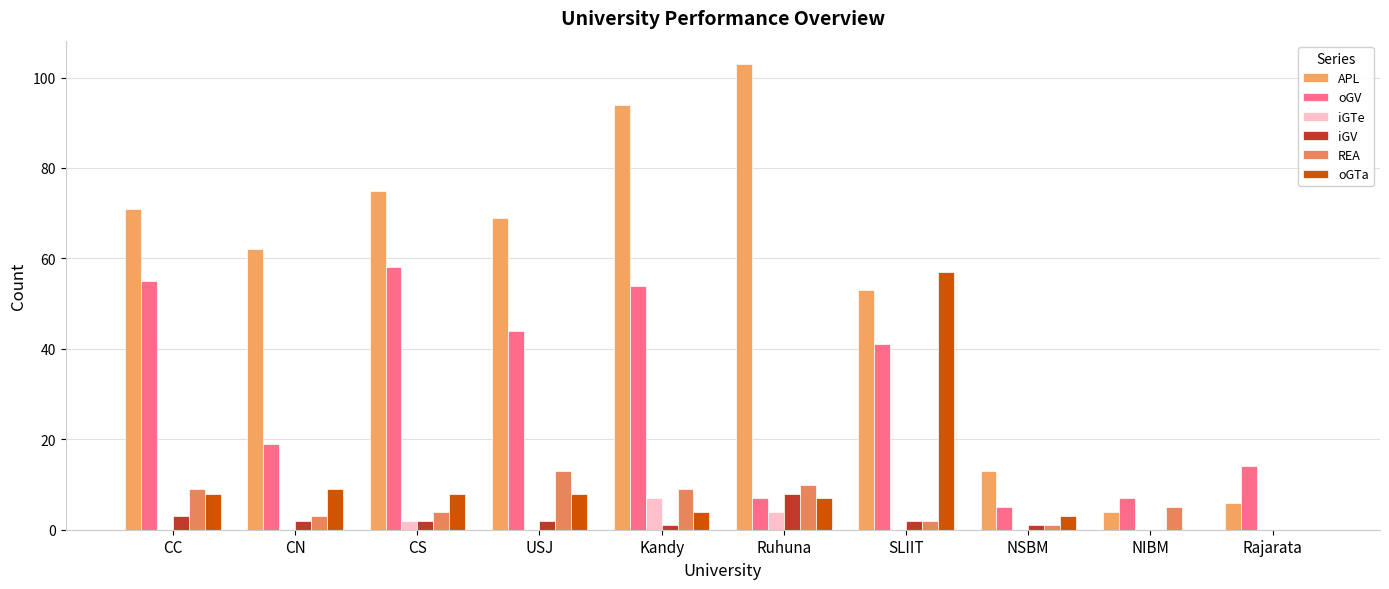

Which label corresponds to the smallest value in the chart?

CC